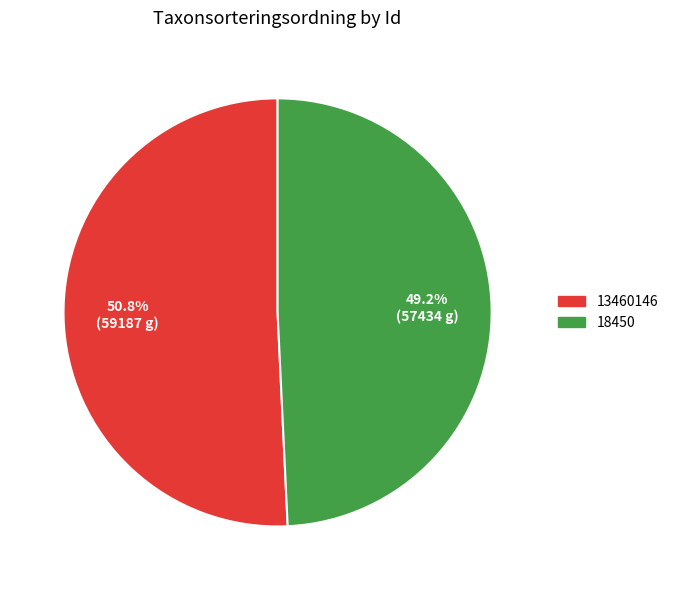

Is it true that 18450 is 49% of the pie?

True